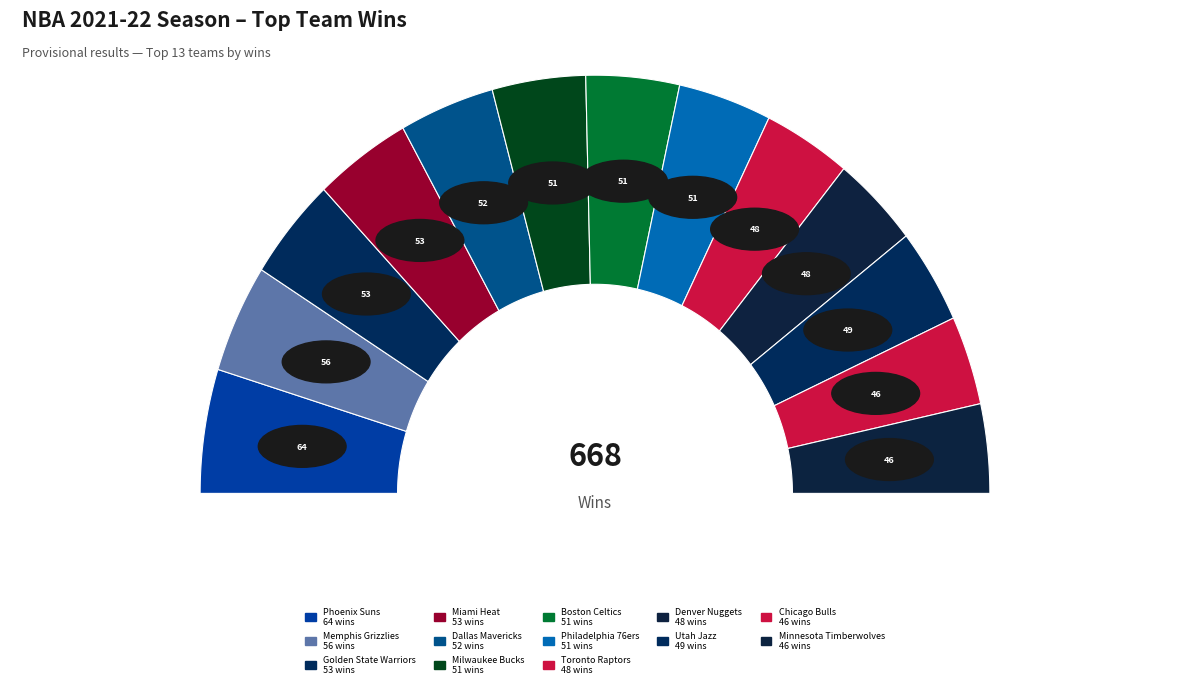

Combined, do Dallas Mavericks and Memphis Grizzlies account for over 50%?

No